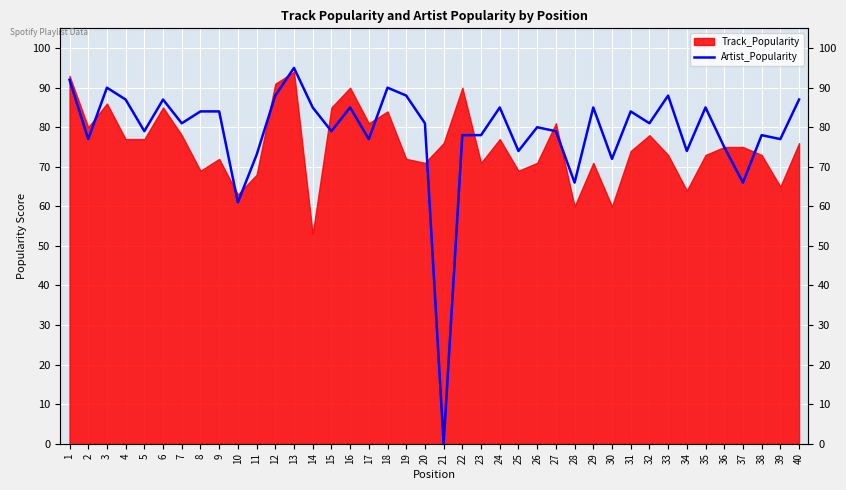

Which has a higher value, 5 or 23?

5